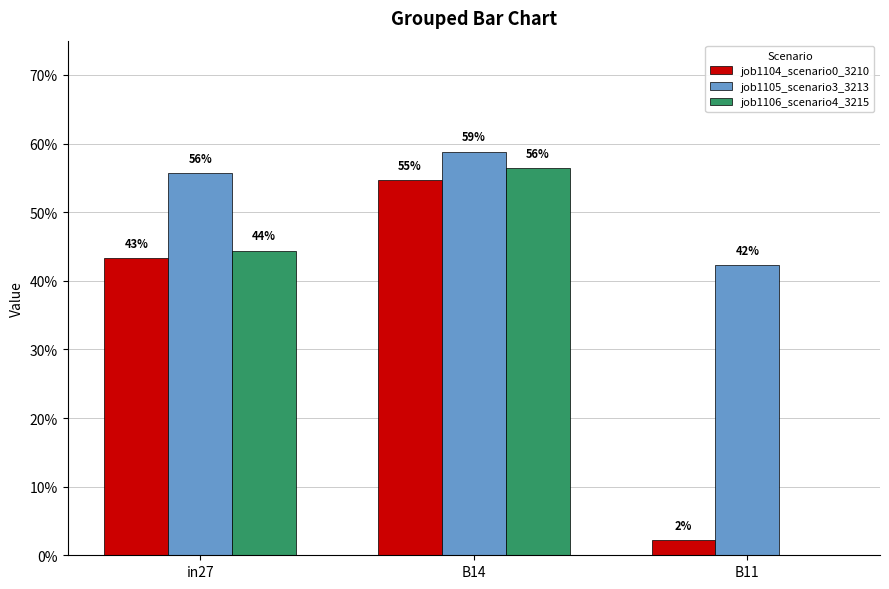

Are the bars horizontal?

No